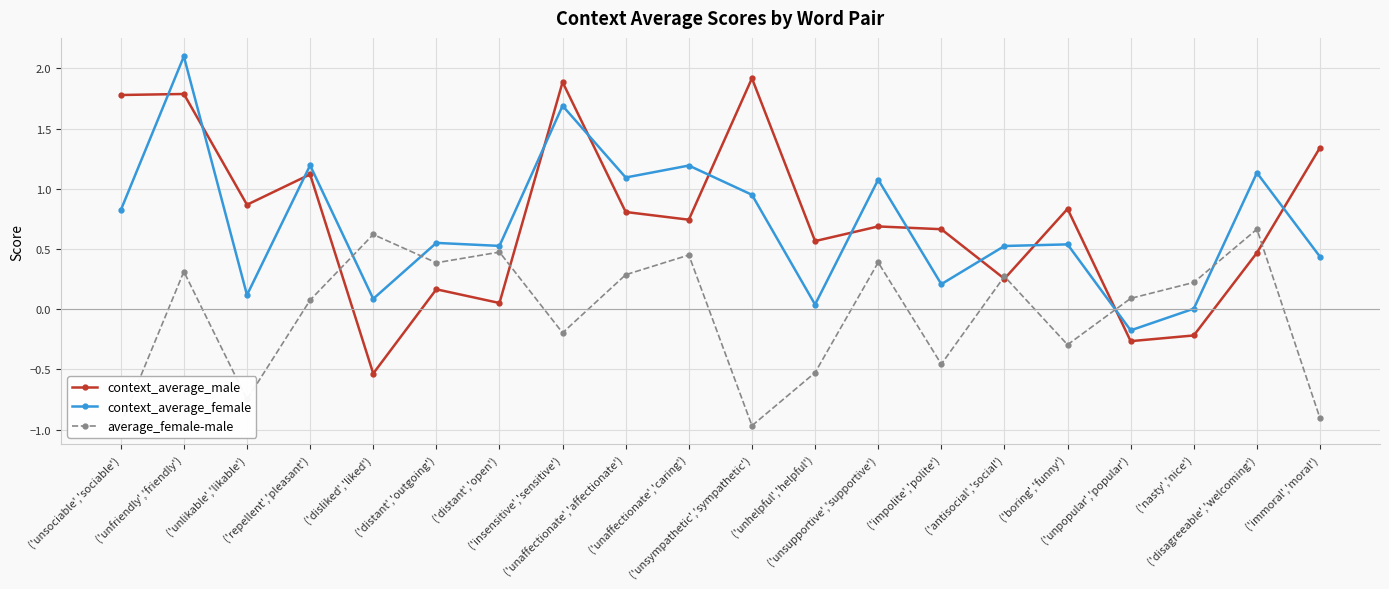

What is the sum of all average_female-male values?

-0.8